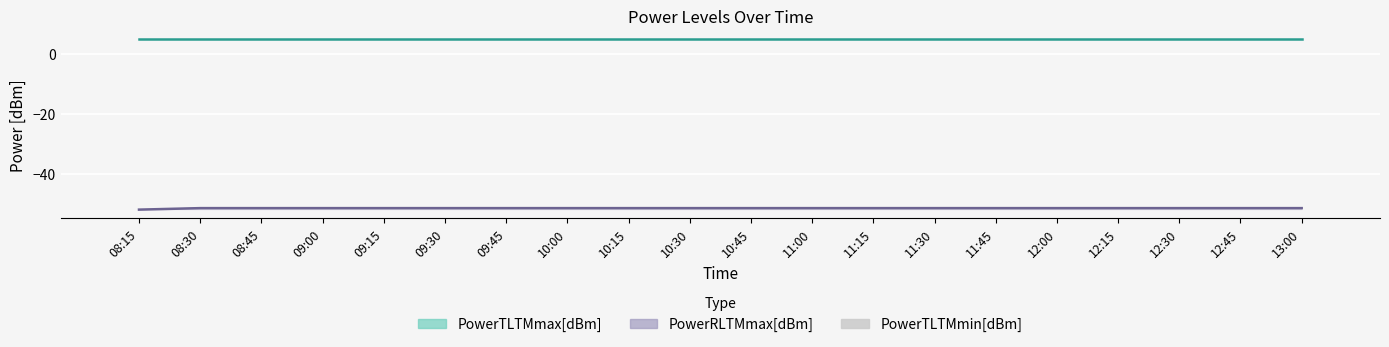

How many PowerRLTMmax[dBm] values are between -51 and -50?

19